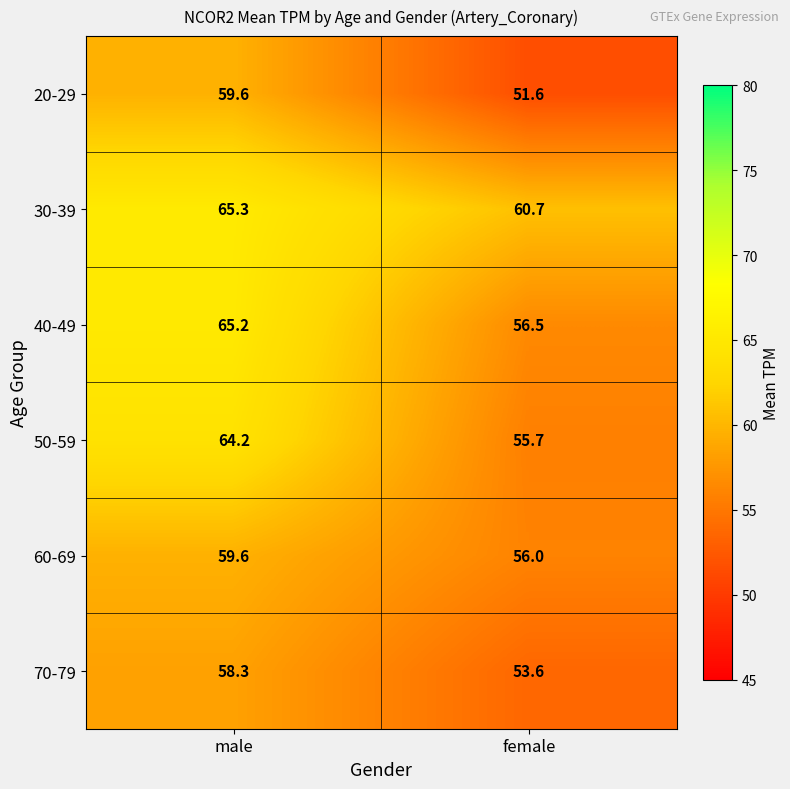

What is the total value across all series at male?

372.2